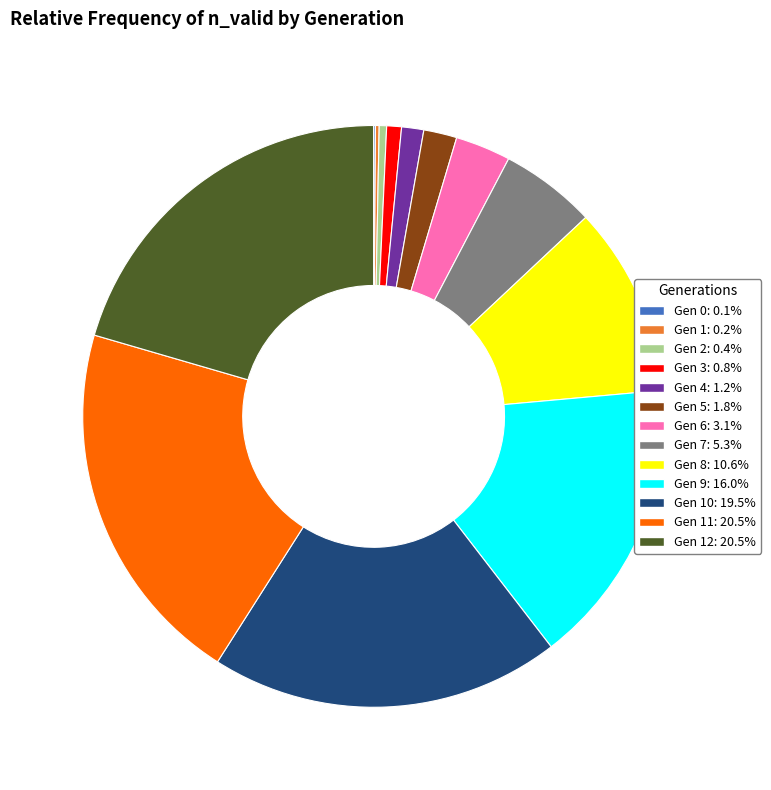

Is there a majority slice in this chart?

No